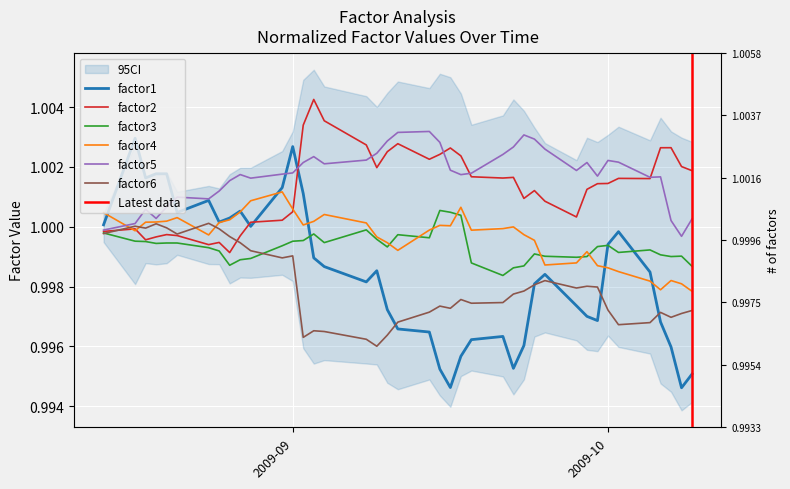

How many data points in factor5 are above 1?

38